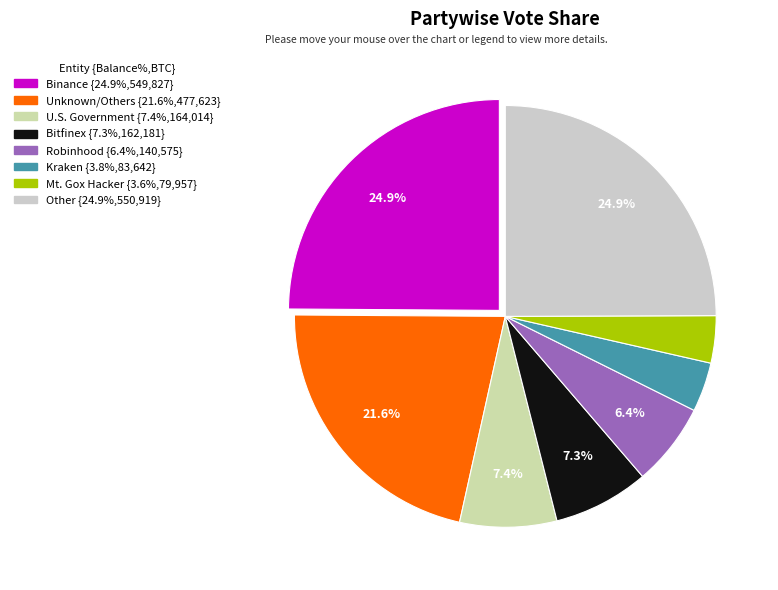

Is there any slice that represents more than half of the pie?

No